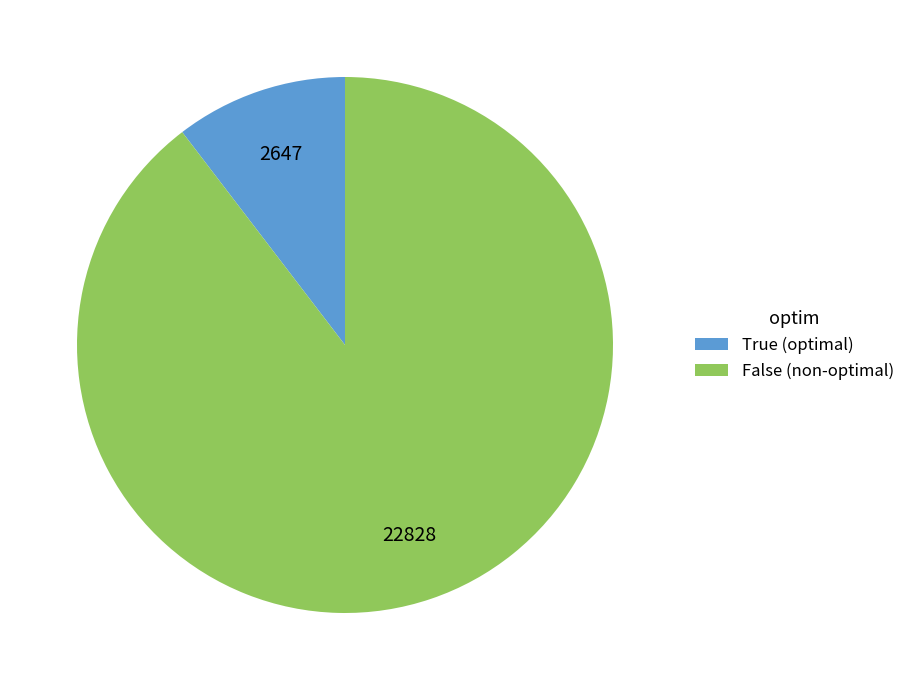

Does True (optimal) represent more than half of the total?

No